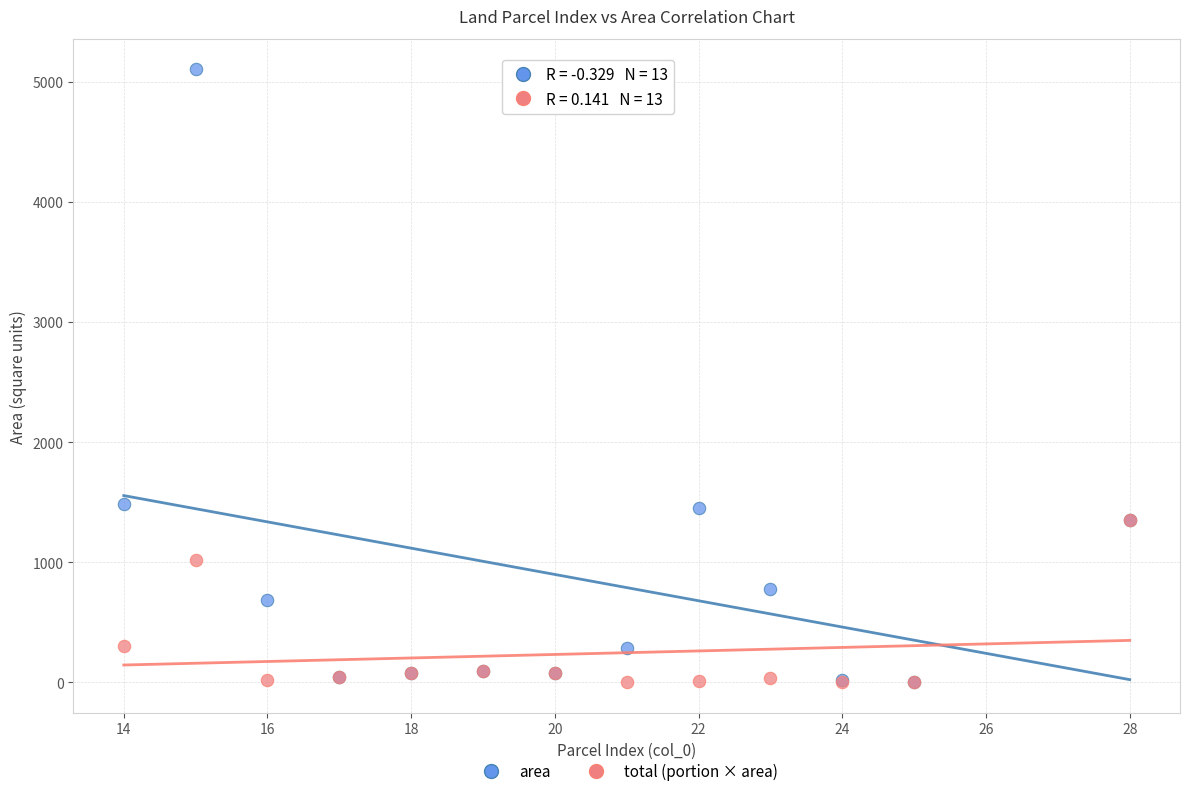

What are all the series names shown in the legend?

area, total (portion × area)